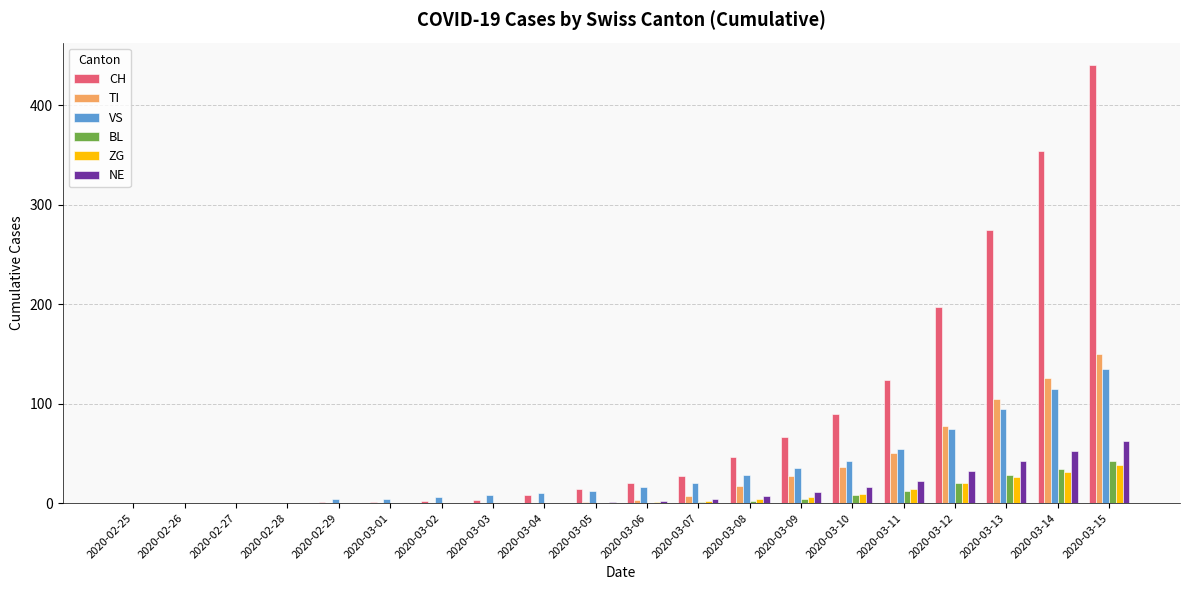

The value of BL at 2020-03-01 is 0. True or false?

True